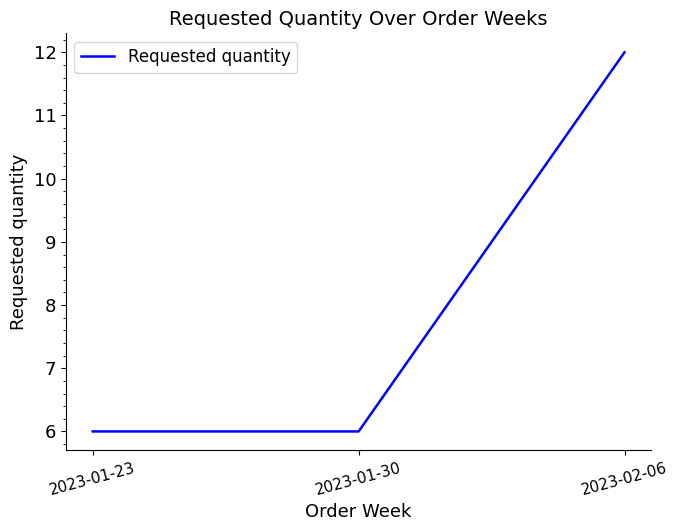

What is the smallest value displayed?

6